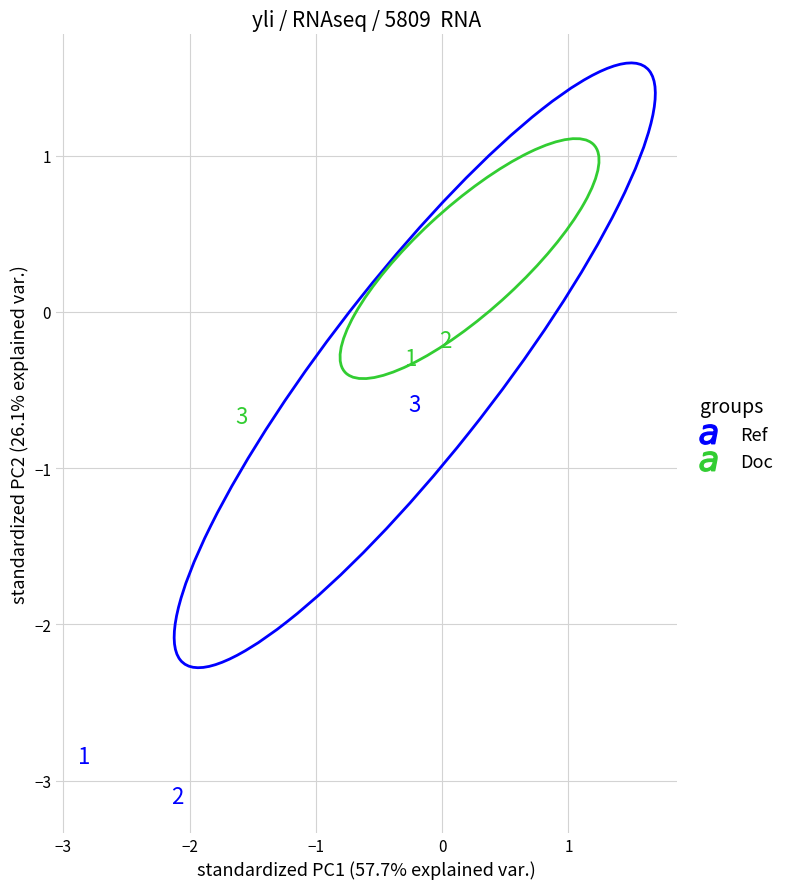

Which series has the largest Y range (max minus min)?

Ref